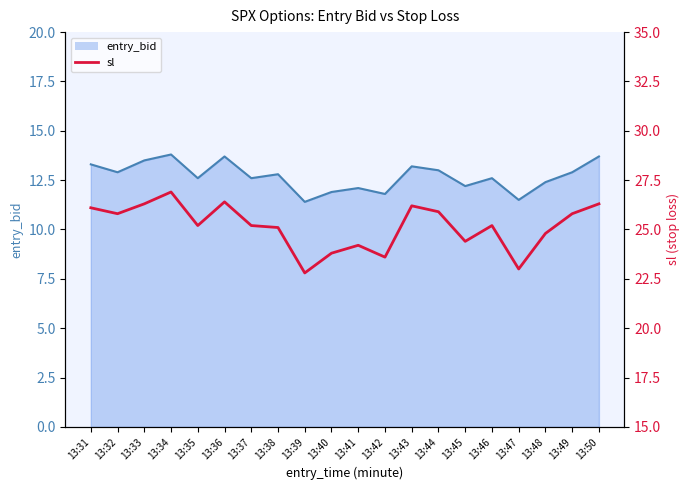

True or false: the data shows 26.9 at 13:34.

True